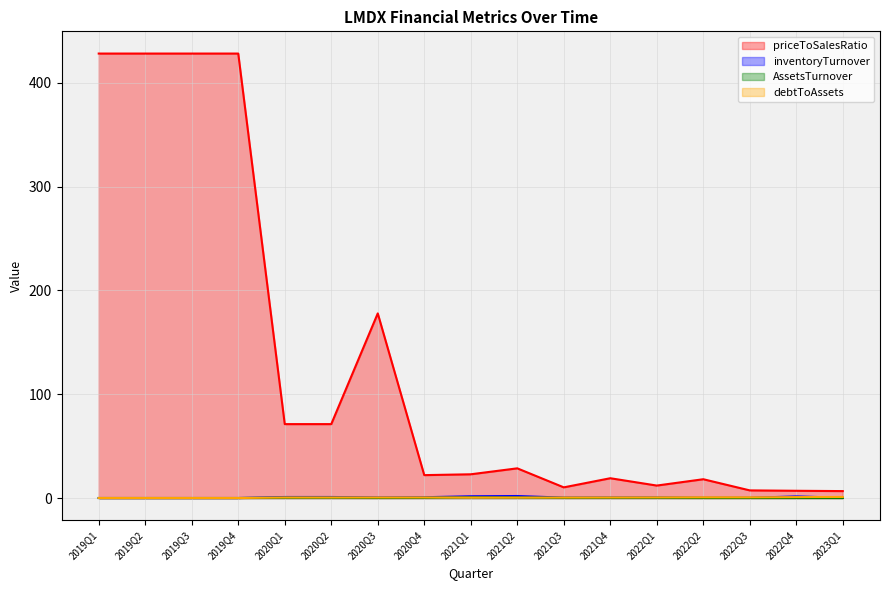

What is the maximum value for inventoryTurnover?

1.9